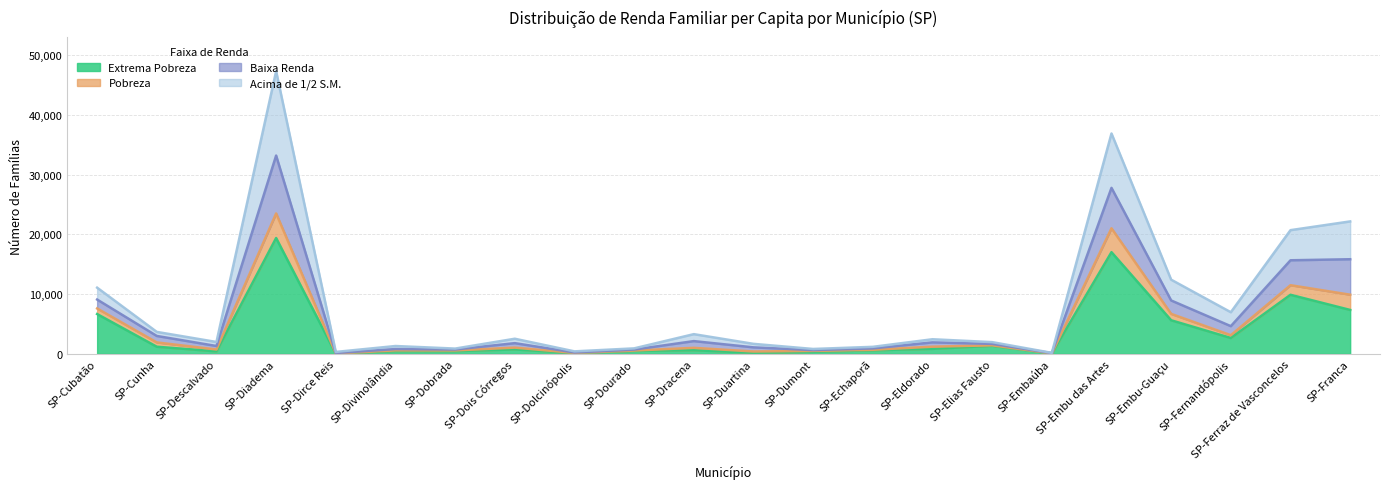

Does the chart display data point markers on the line(s)?

No